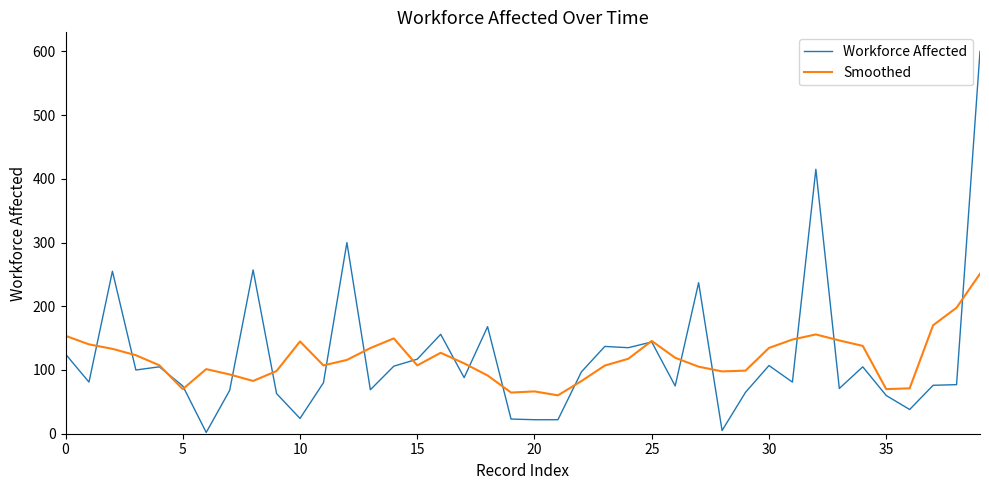

Which series has the largest range (max minus min)?

Workforce Affected